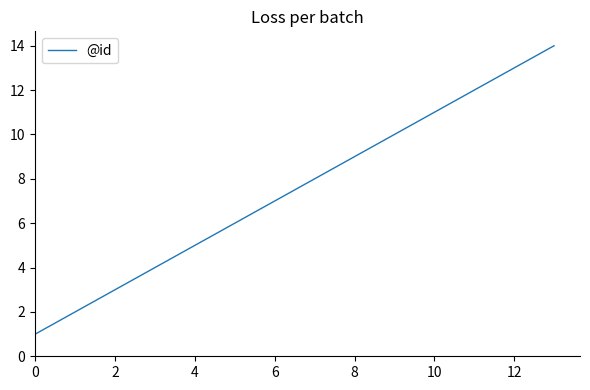

Is this an area chart (filled region under the line)?

No